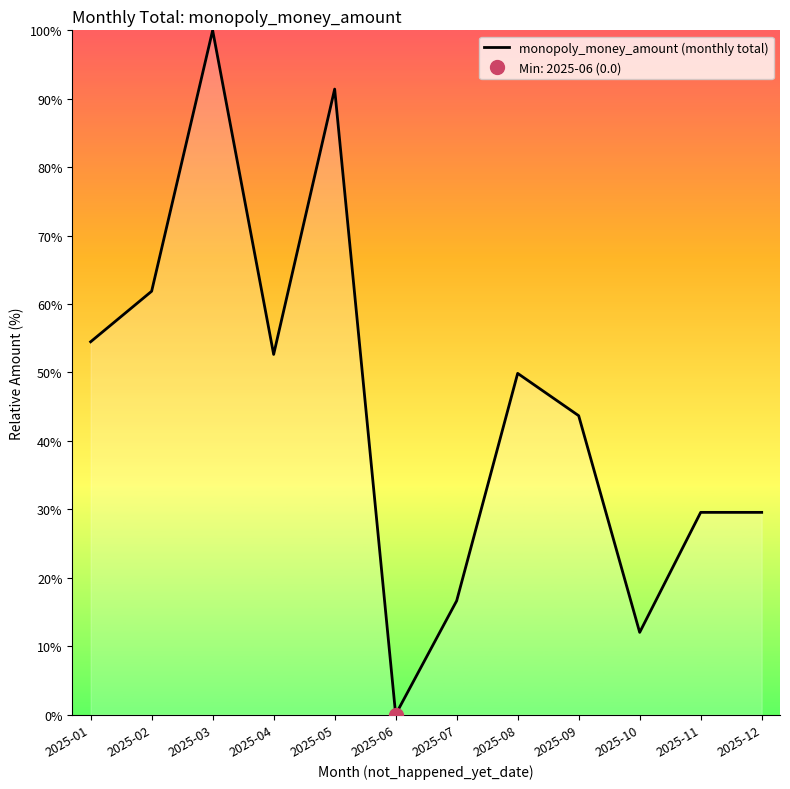

Reading left to right, list all the values displayed in this chart.

54.5	61.9	100.0	52.6	91.4	0.0	16.6	49.9	43.7	12.0	29.5	29.5